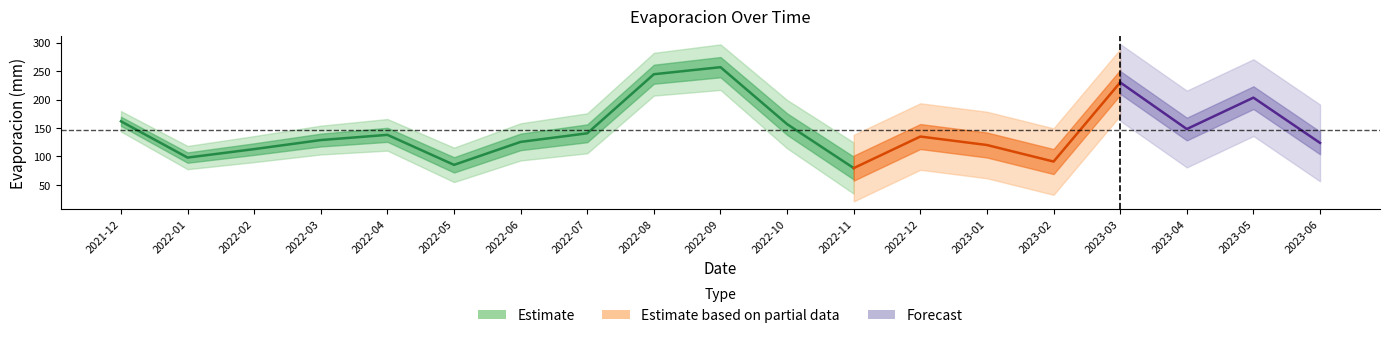

How many data points does each series have?

19